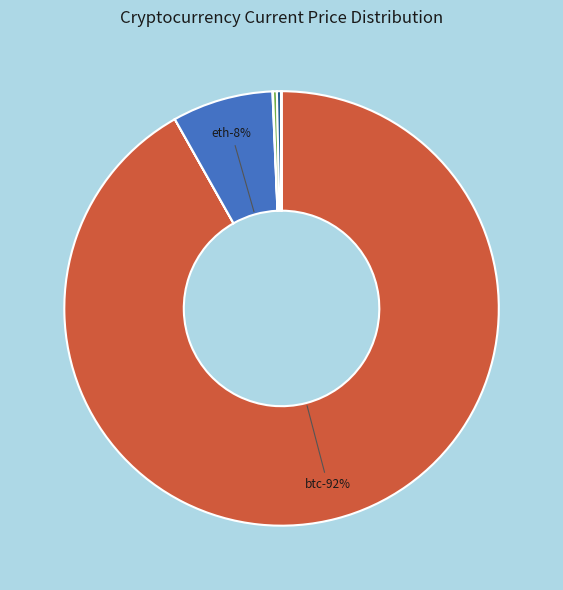

Count the number of slices in the pie.

8